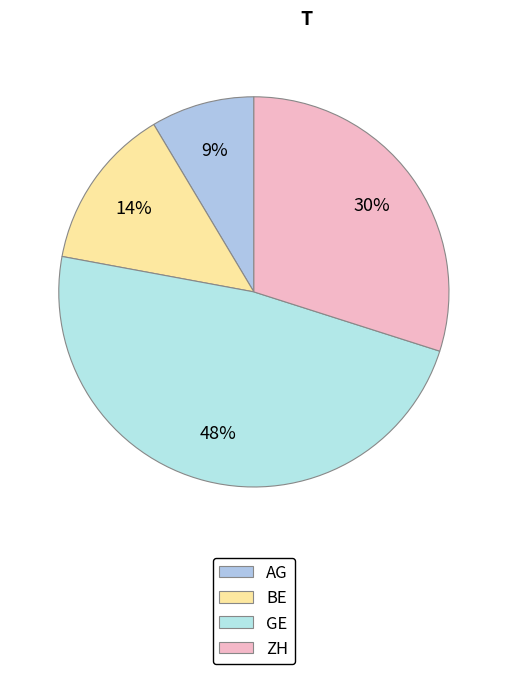

How many slices are in this pie chart?

4